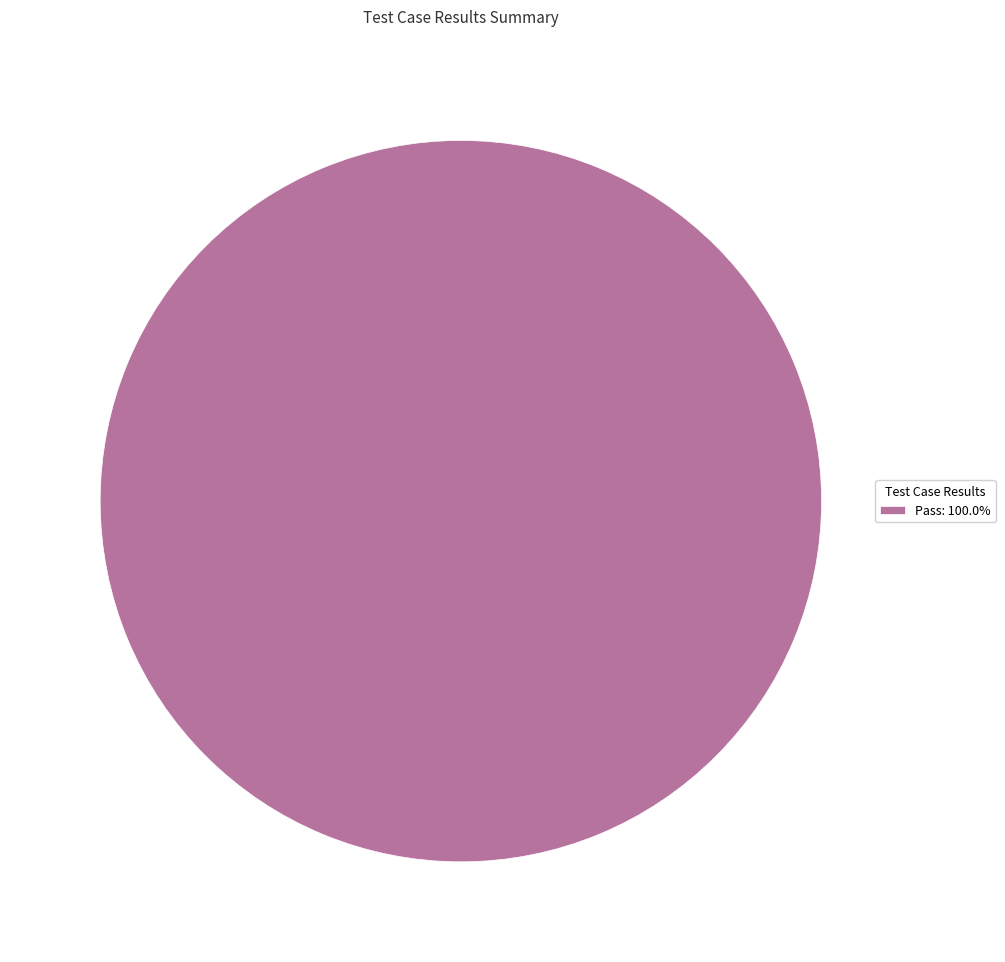

How many slices are in this pie chart?

1